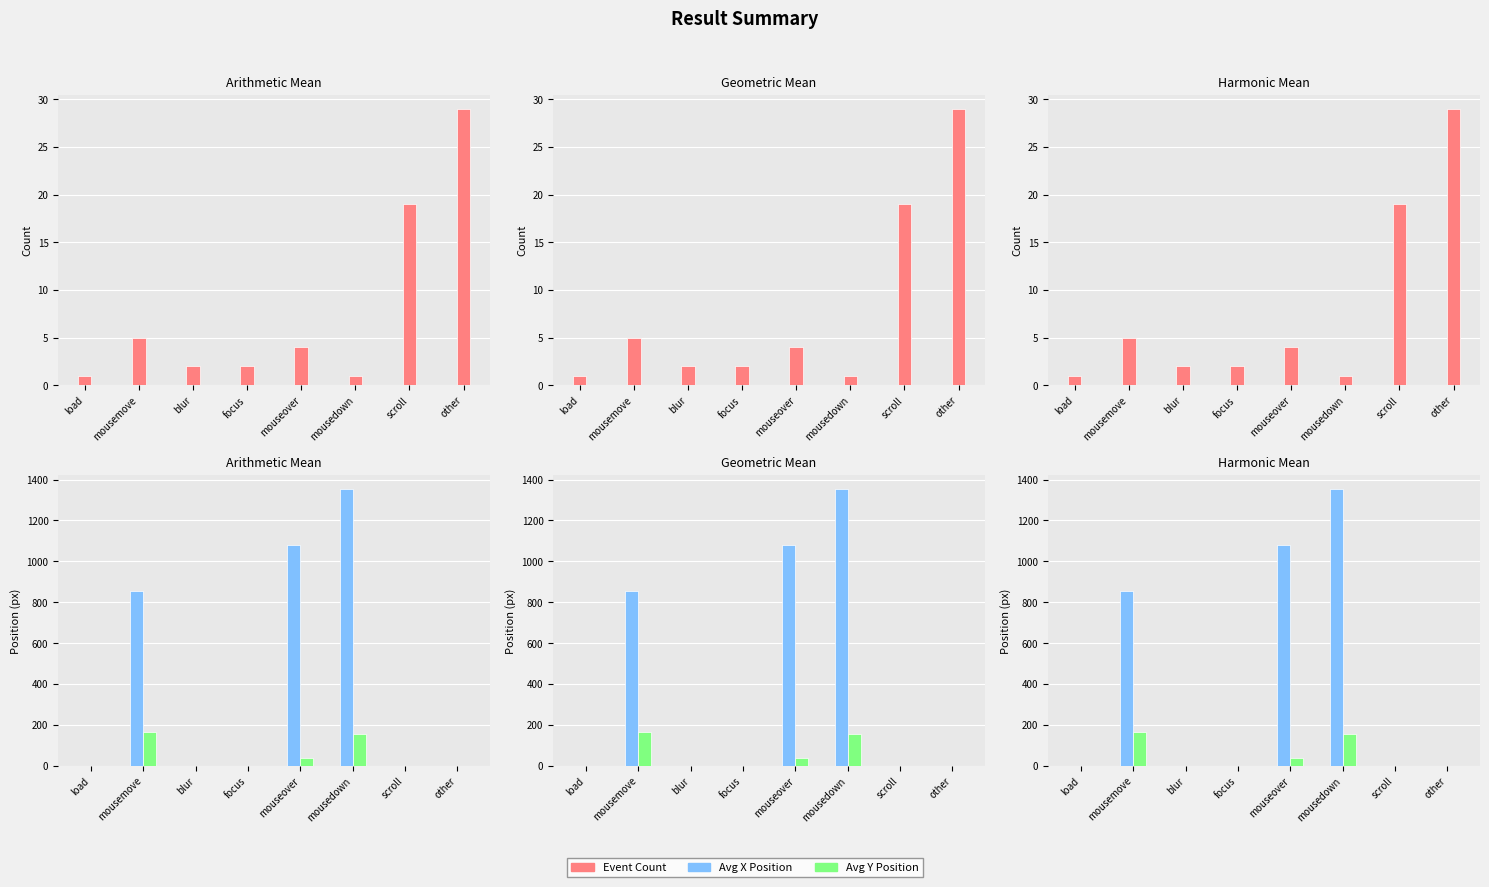

The value of Avg Y Position at other is 0. True or false?

True